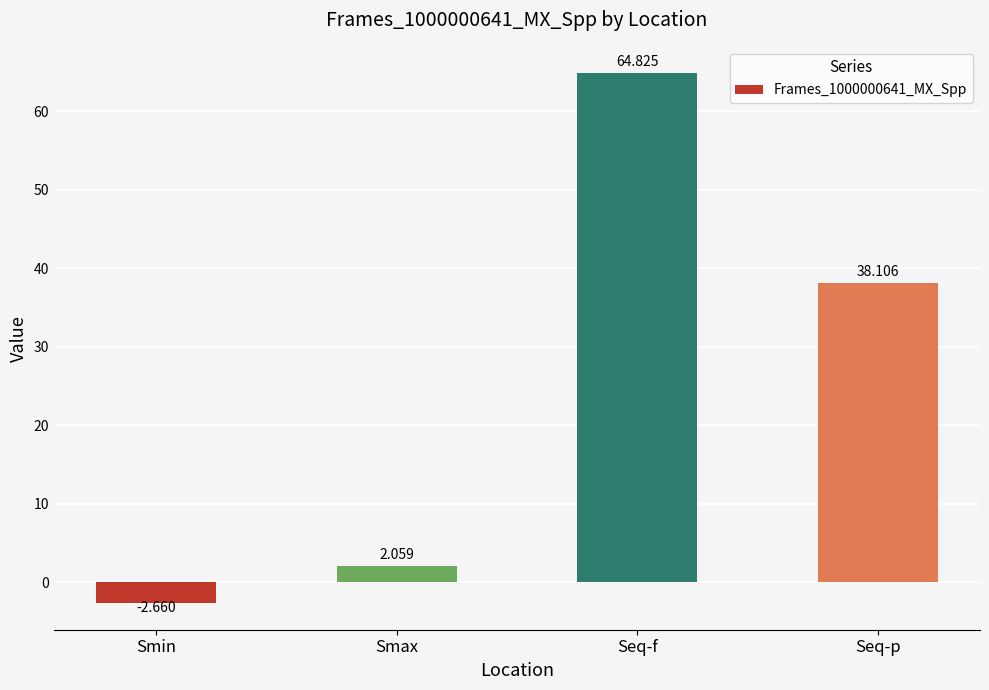

How many negative values are there?

1